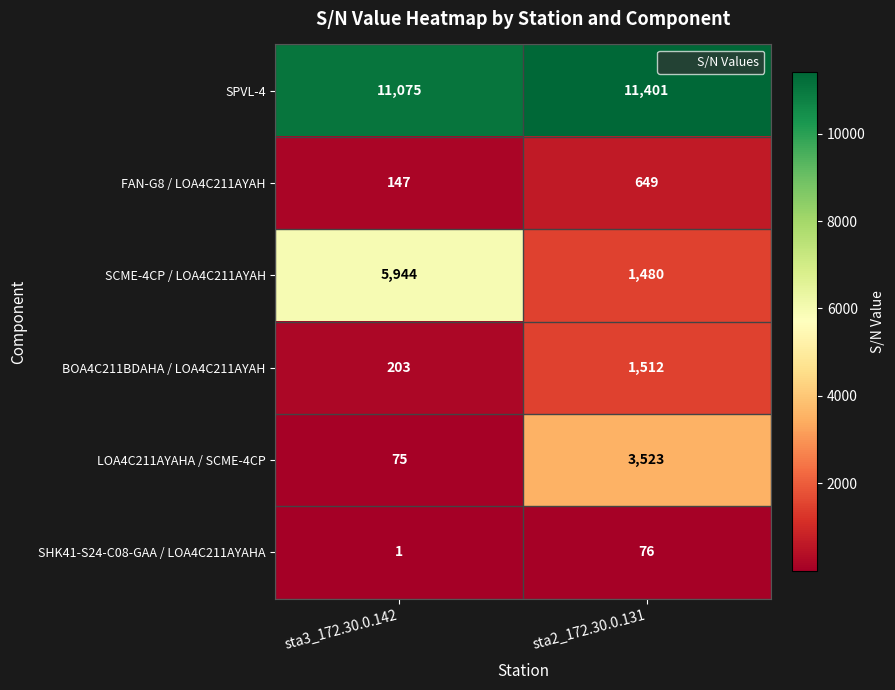

Which series changed the most between sta3_172.30.0.142 and sta2_172.30.0.131?

SCME-4CP / LOA4C211AYAH